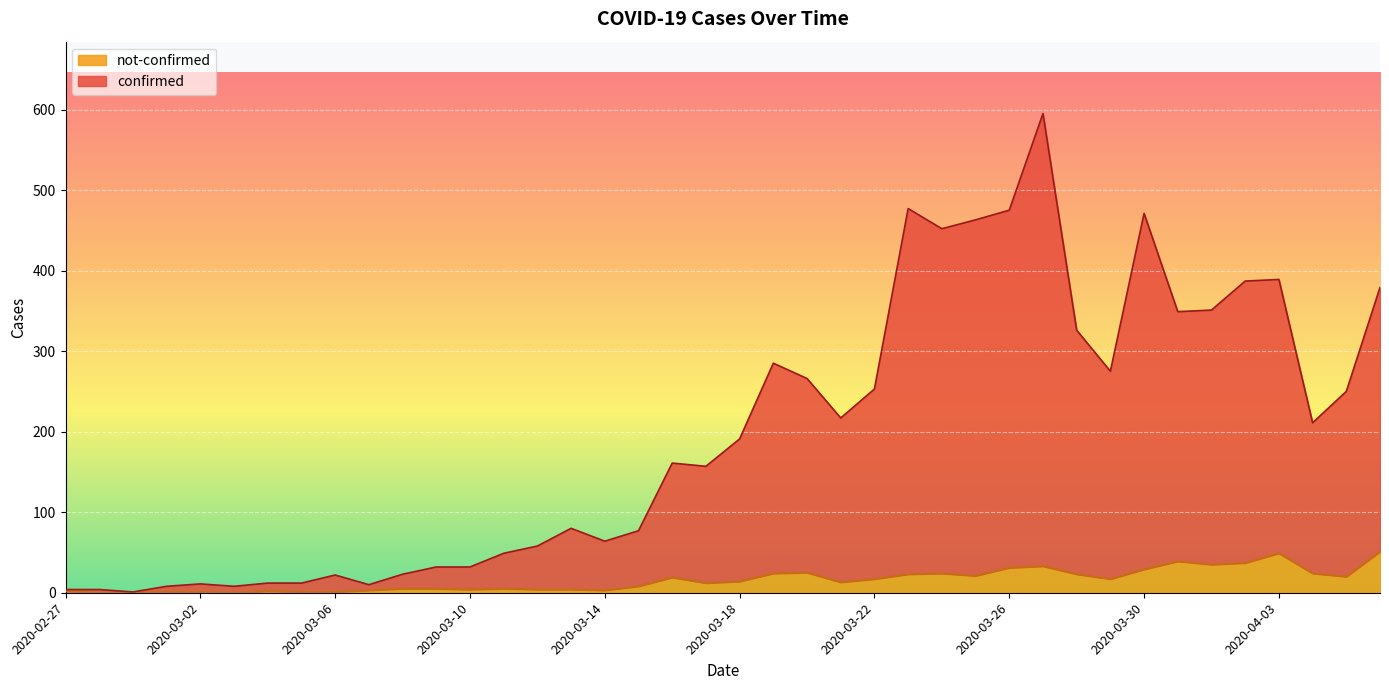

What is the difference between the second highest and second lowest values in the confirmed series?

473